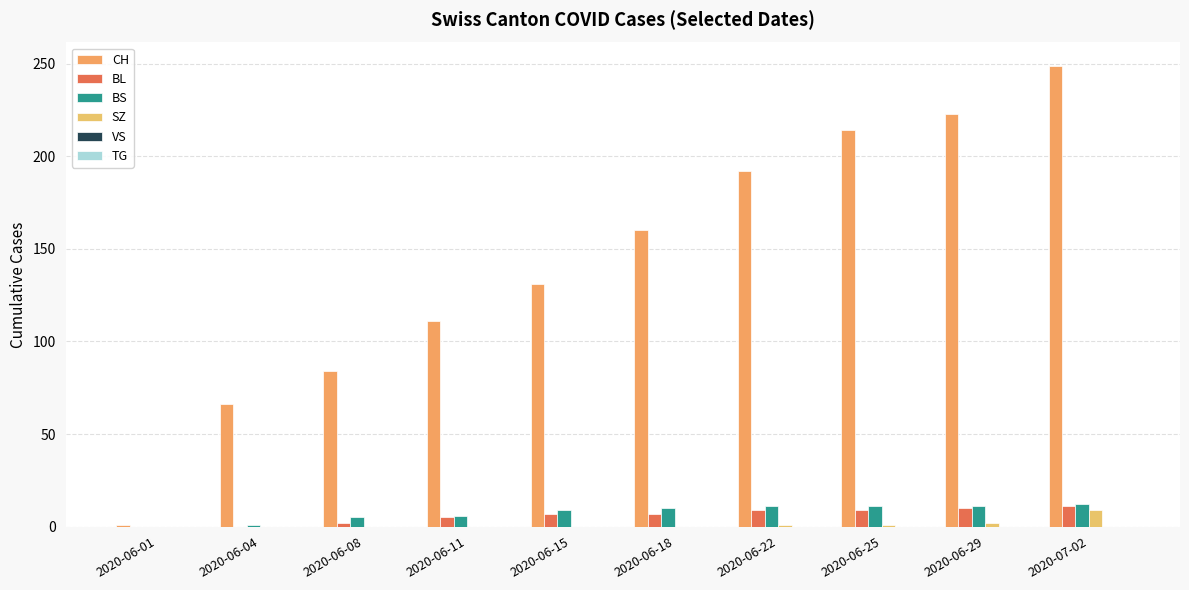

What is the sum of the BS values at 2020-06-18 and 2020-06-04?

11